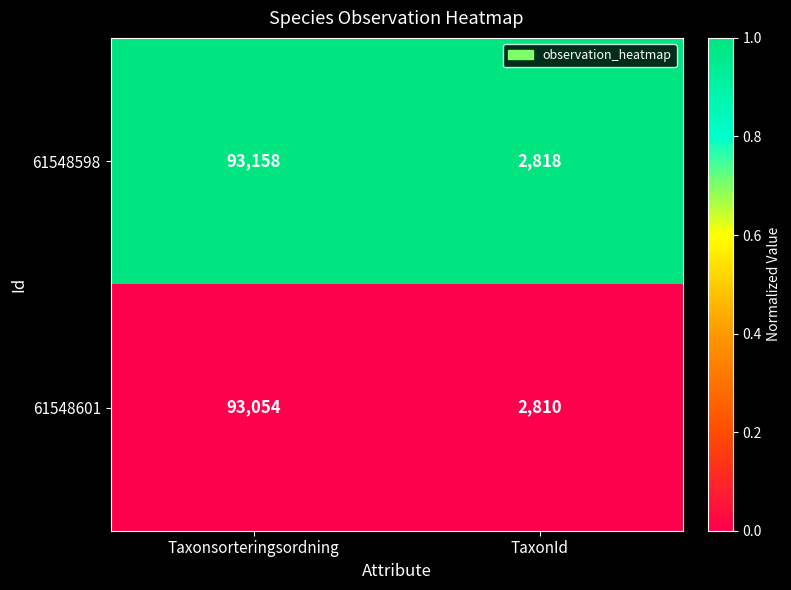

Reading left to right, list all the values displayed in this chart.

61548598: Taxonsorteringsordning=93158	TaxonId=2818
61548601: Taxonsorteringsordning=93054	TaxonId=2810